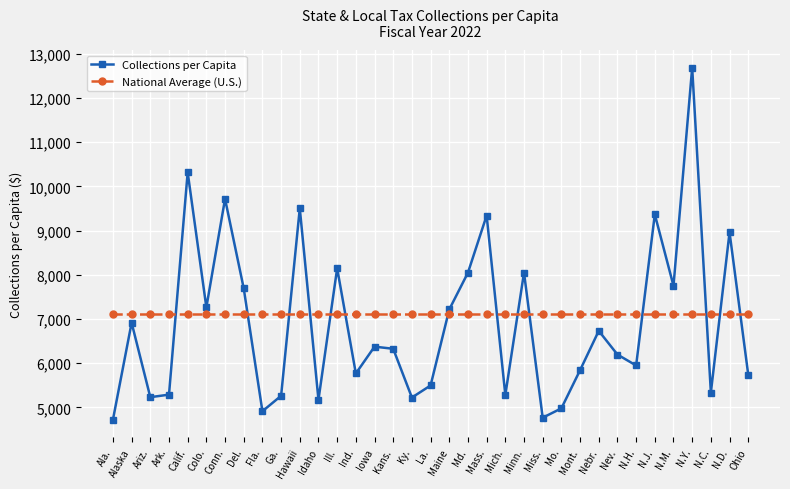

Where is the first local maximum for Collections per Capita?

Alaska